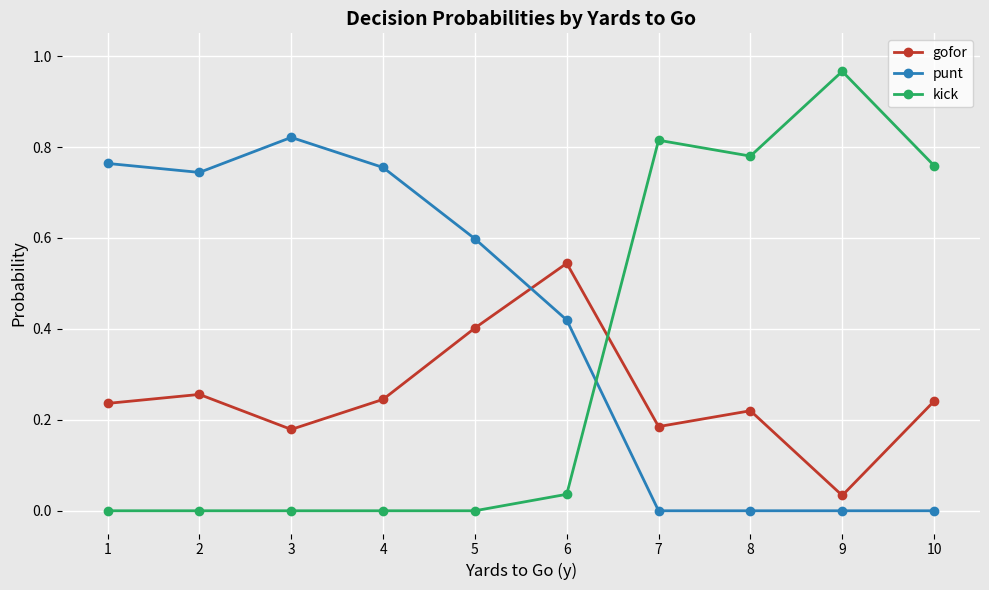

At how many categories does at least one series exceed 0?

10